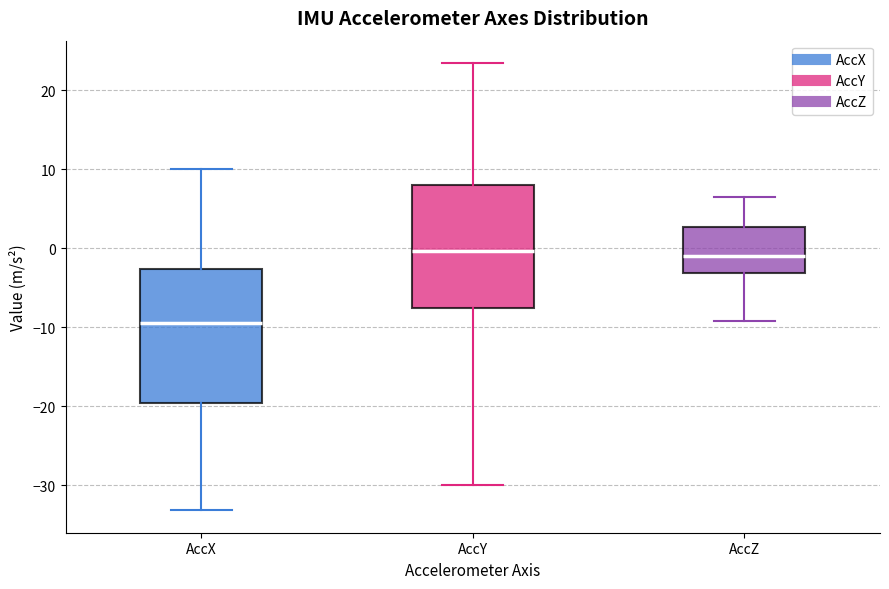

Which box is the tallest, from its lower edge to its upper edge?

AccX